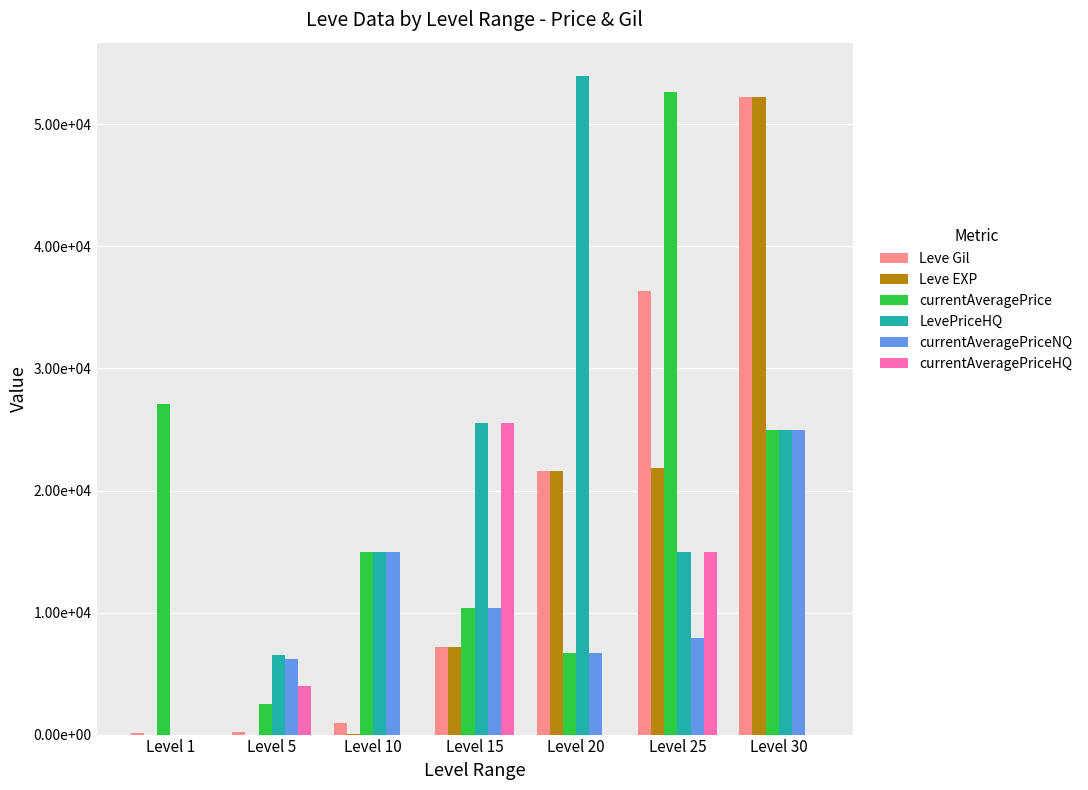

What is the maximum value for currentAveragePrice?

52686